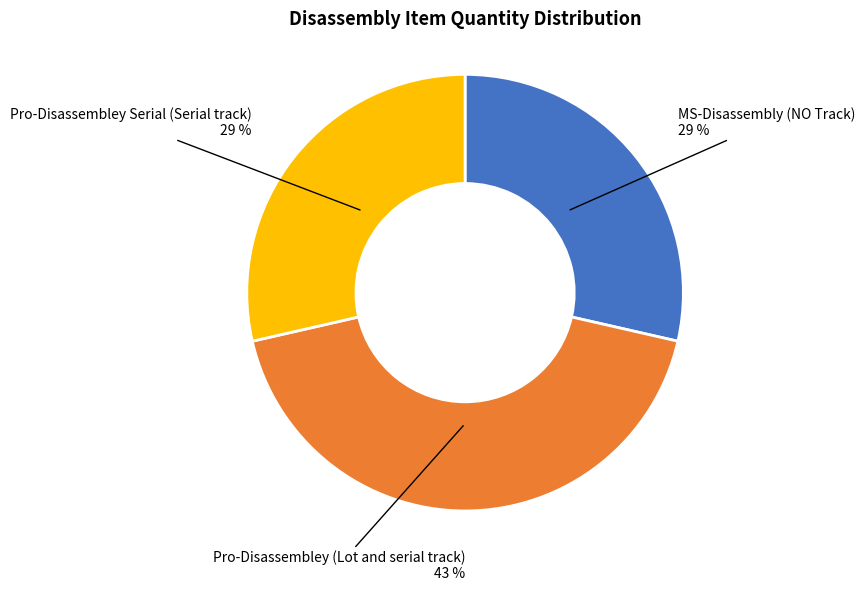

Is there any slice that represents more than half of the pie?

No